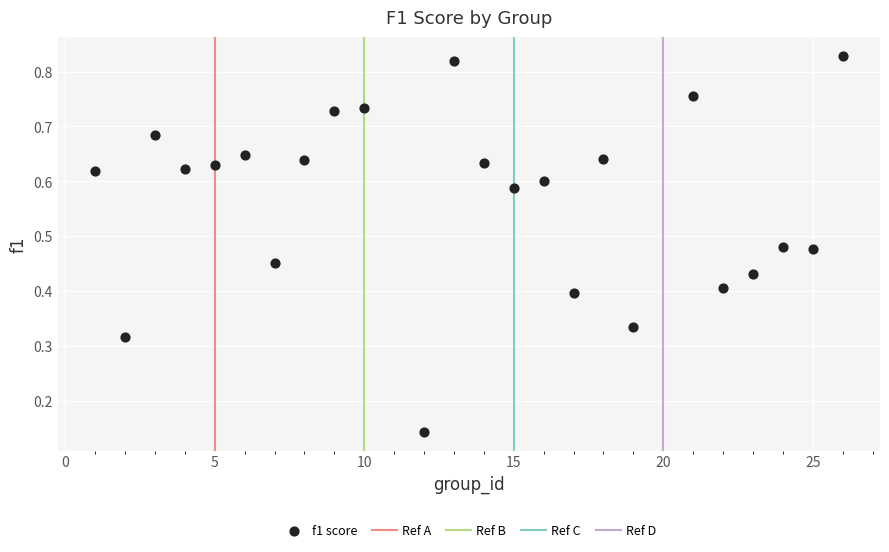

What is the range of X values (max minus min)?

25.0